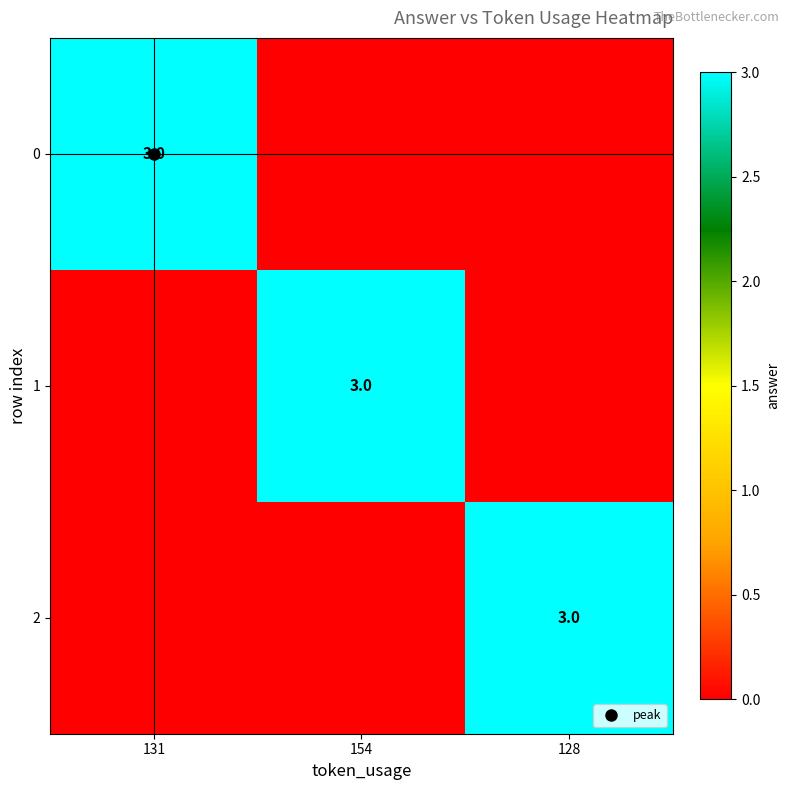

Rank the series at 131 from lowest to highest value.

1, 2, 0